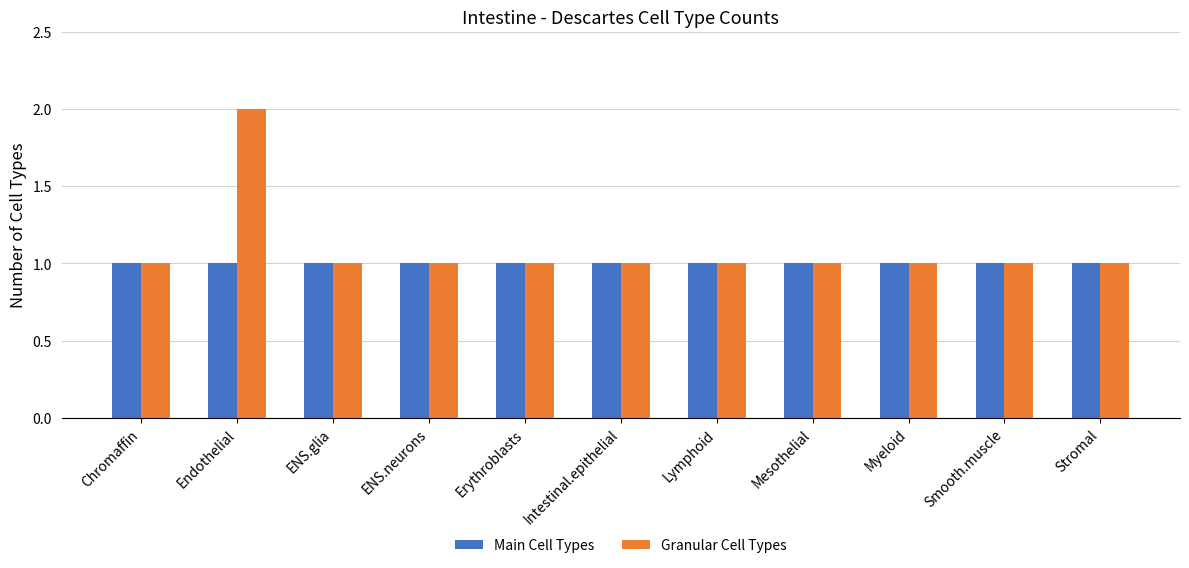

How many series are shown in this chart?

2